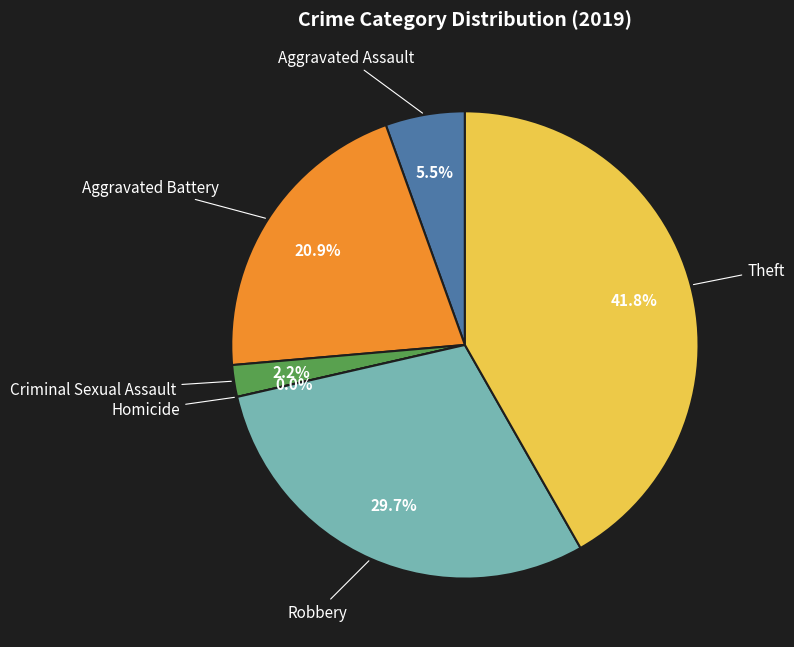

How many slices are in this pie chart?

6